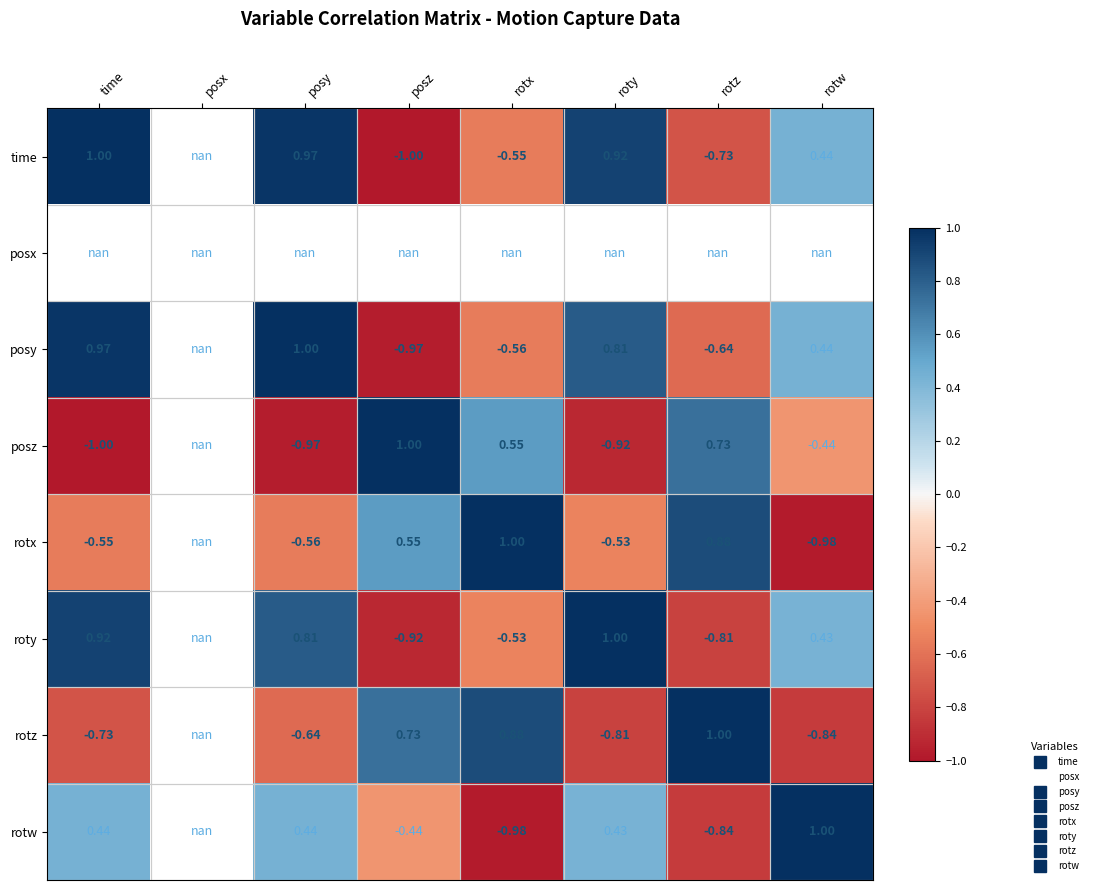

What is the difference between the highest and lowest values at rotw?

2.0